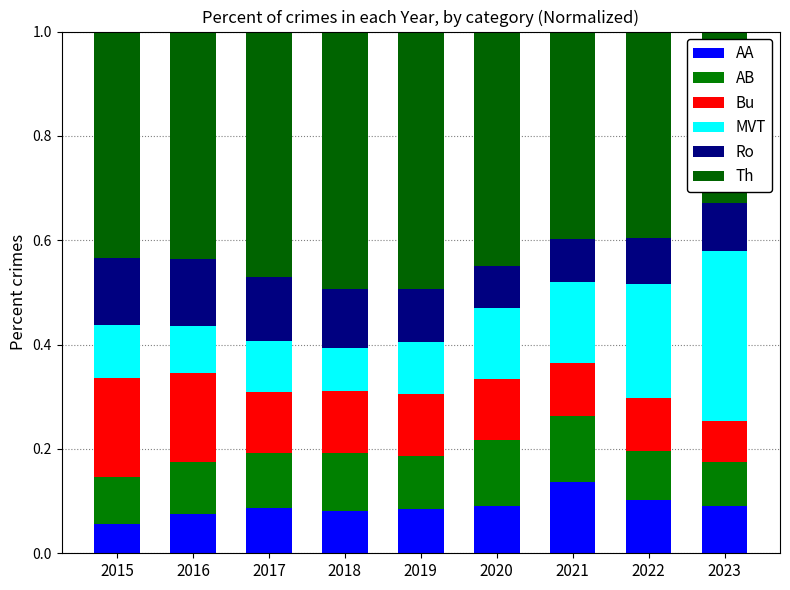

Rank the categories by MVT value from lowest to highest.

2018, 2016, 2017, 2019, 2015, 2020, 2021, 2022, 2023